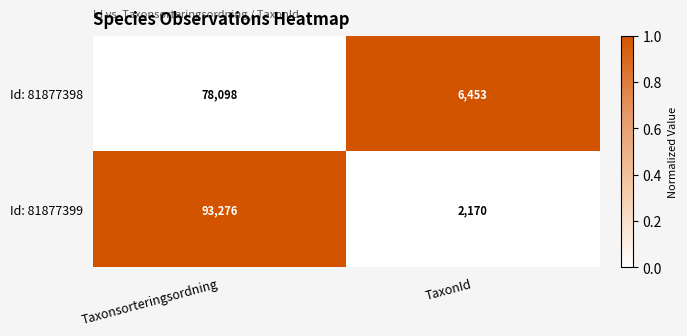

How many distinct data groups are displayed?

2